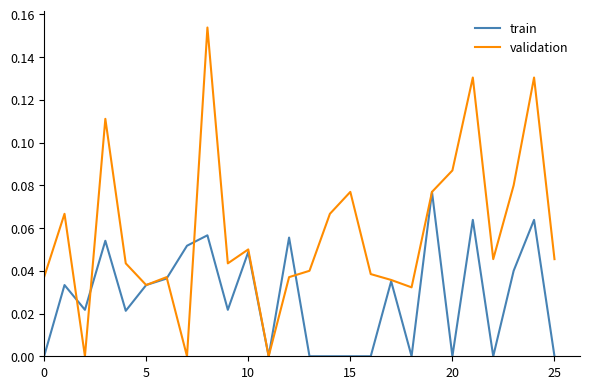

After their last crossing, which series has the higher values: validation or train?

validation